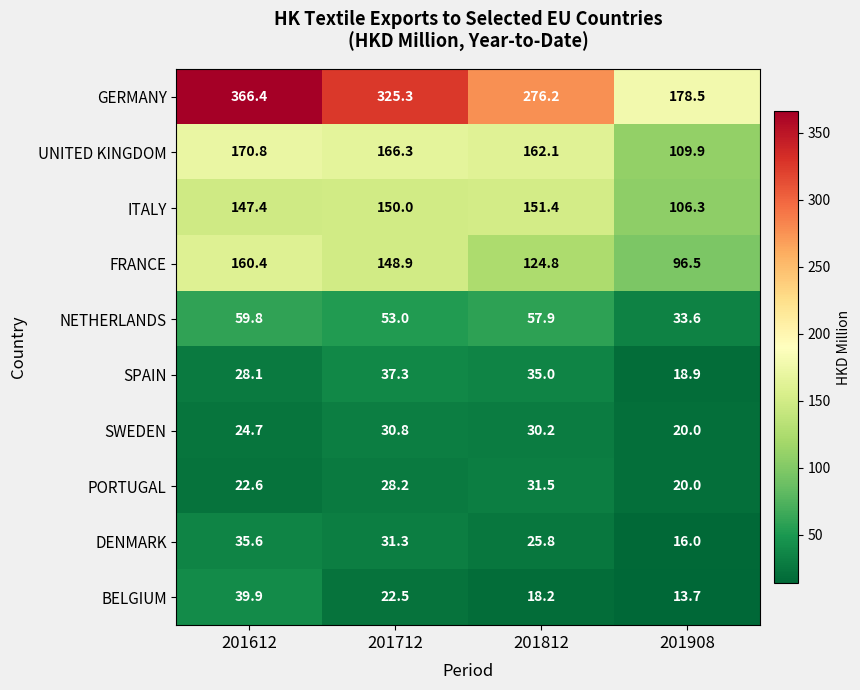

At which label is FRANCE closest to 128?

201812